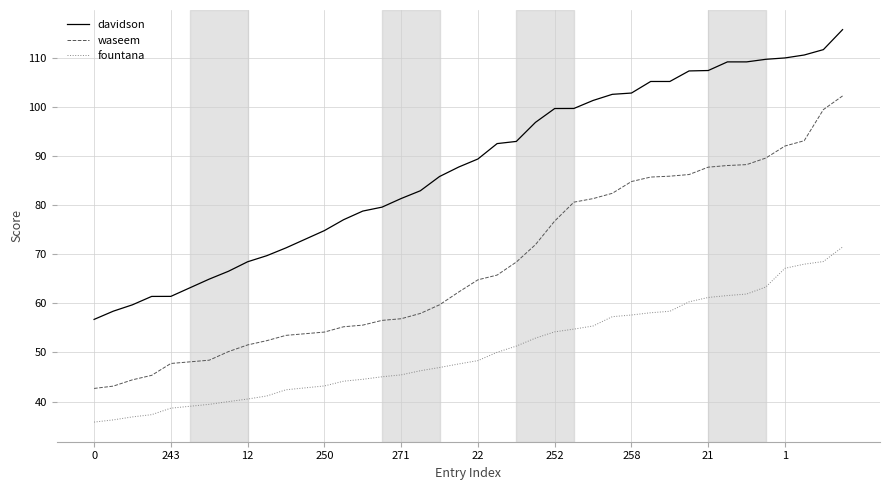

List the series in order of their overall mean, highest first.

davidson, waseem, fountana